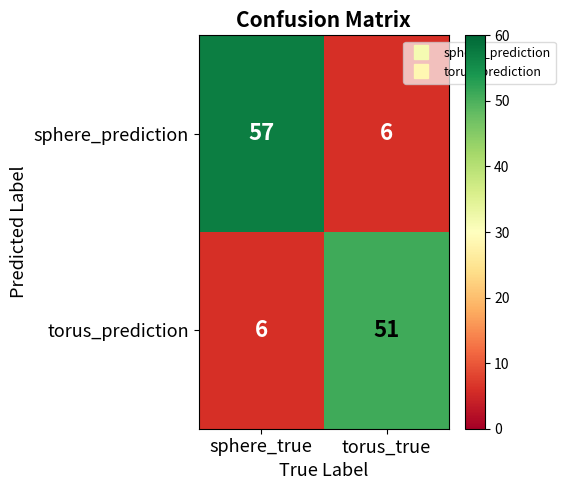

Rank the series by their average value, from lowest to highest.

torus_prediction, sphere_prediction